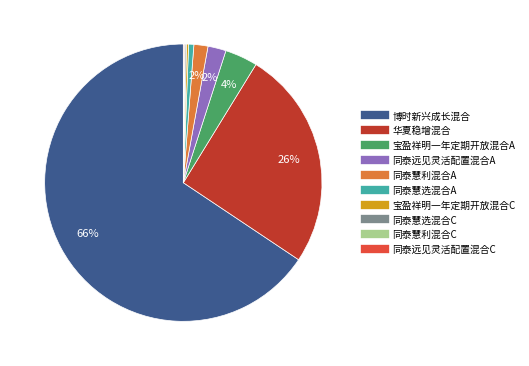

The 宝盈祥明一年定期开放混合A slice represents 4% of the pie. True or false?

True